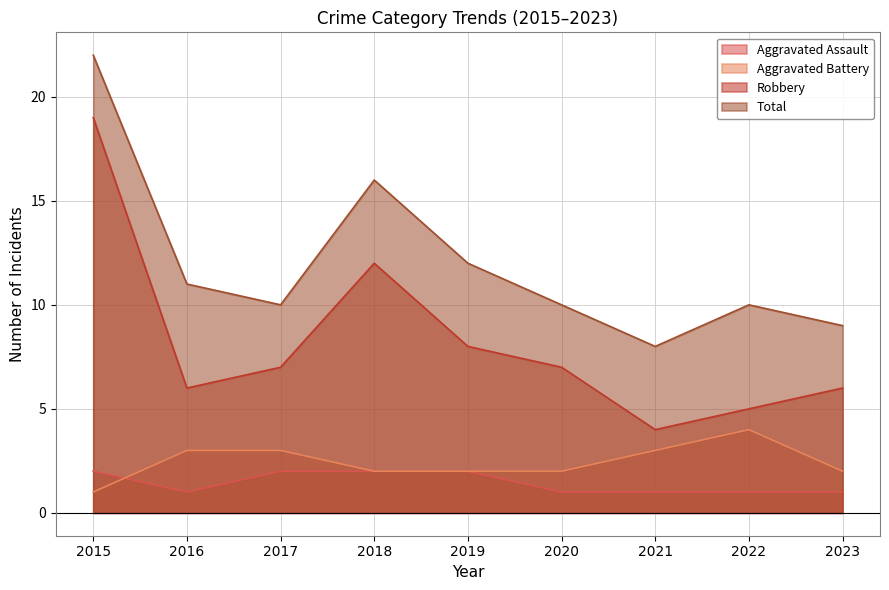

What is the highest value of the Aggravated Assault series?

2